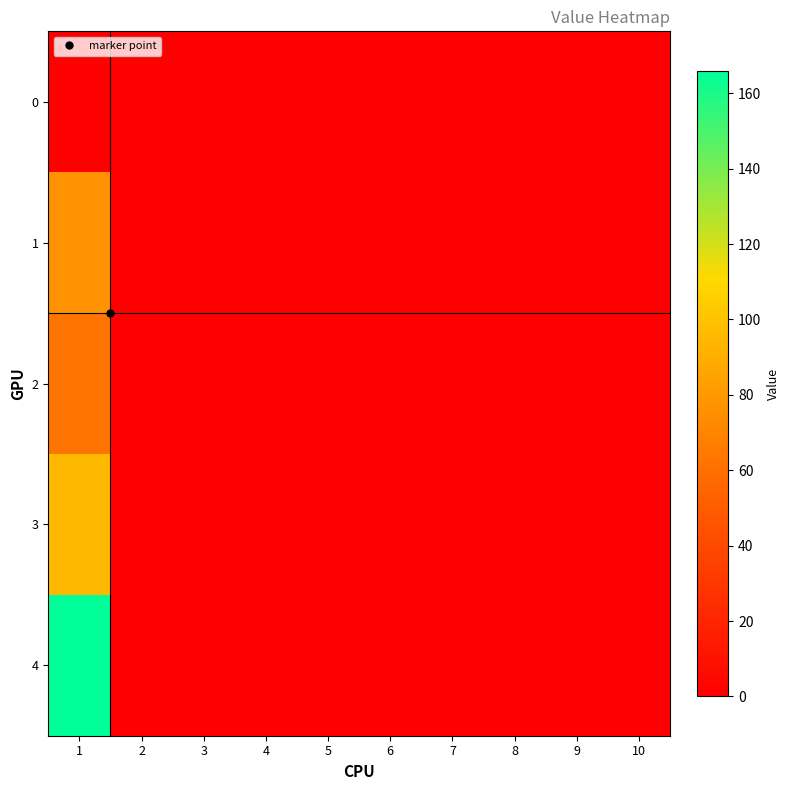

At which category is the sum across all series the highest?

1